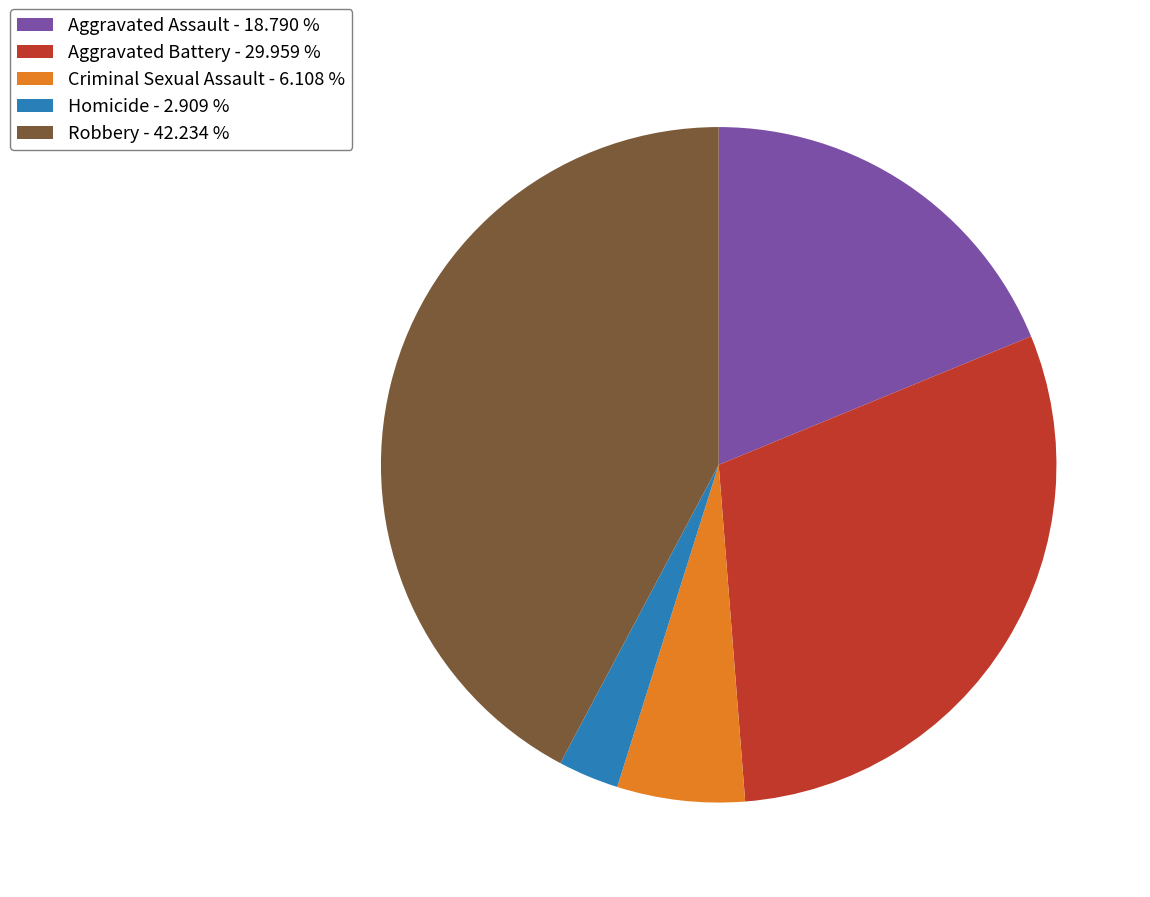

Does Criminal Sexual Assault represent more than half of the total?

No